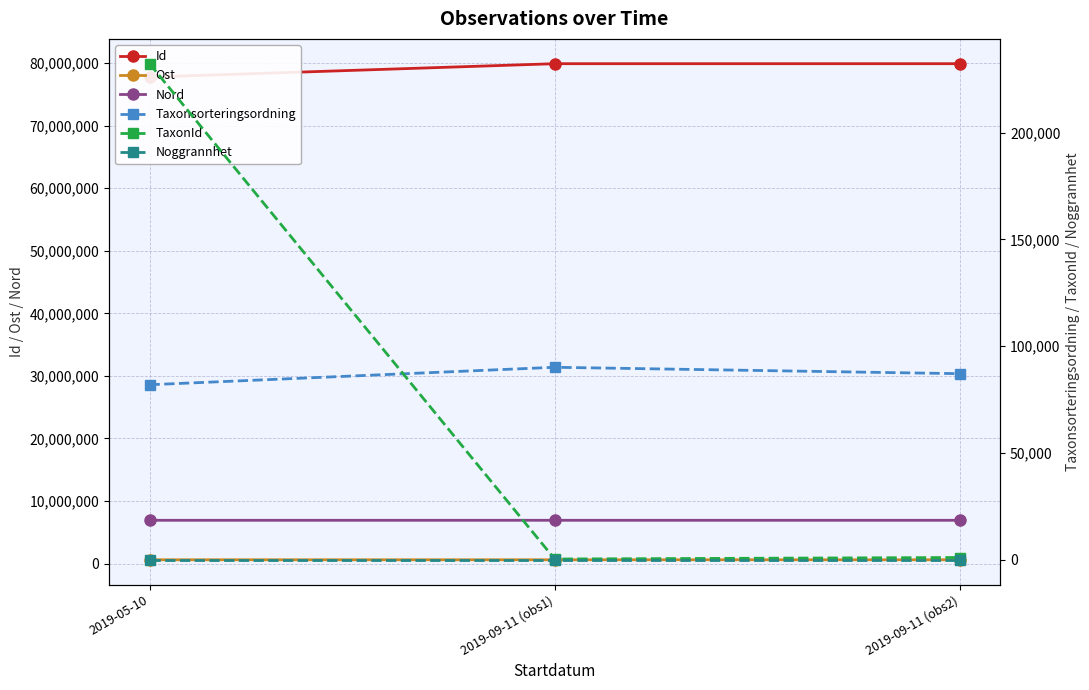

Which series has the largest range (max minus min)?

Id